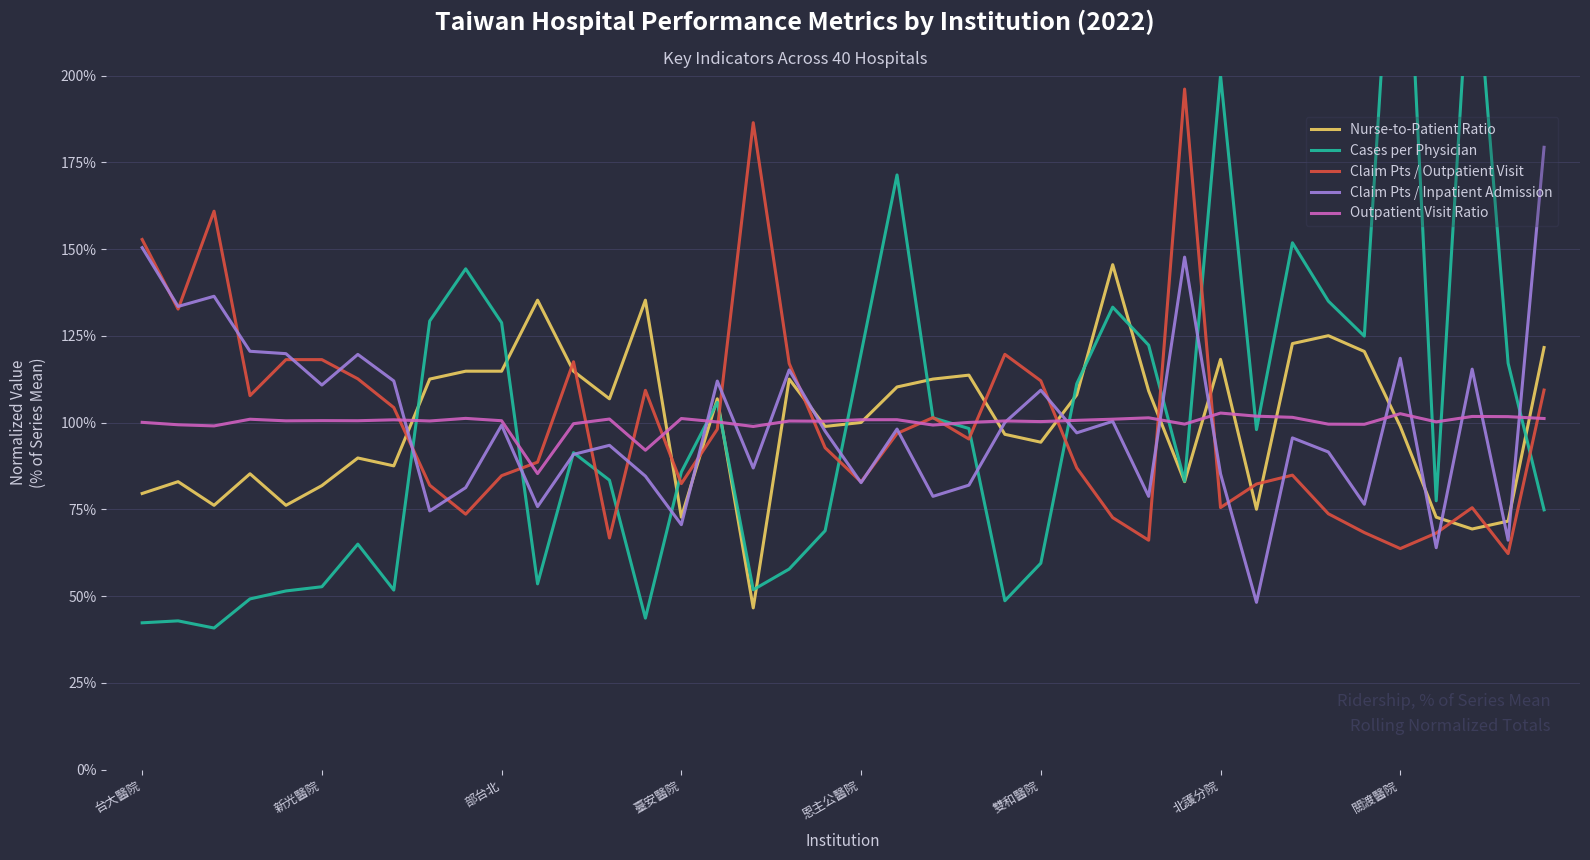

Which series has the largest total across all categories?

Claim Pts / Inpatient Admission